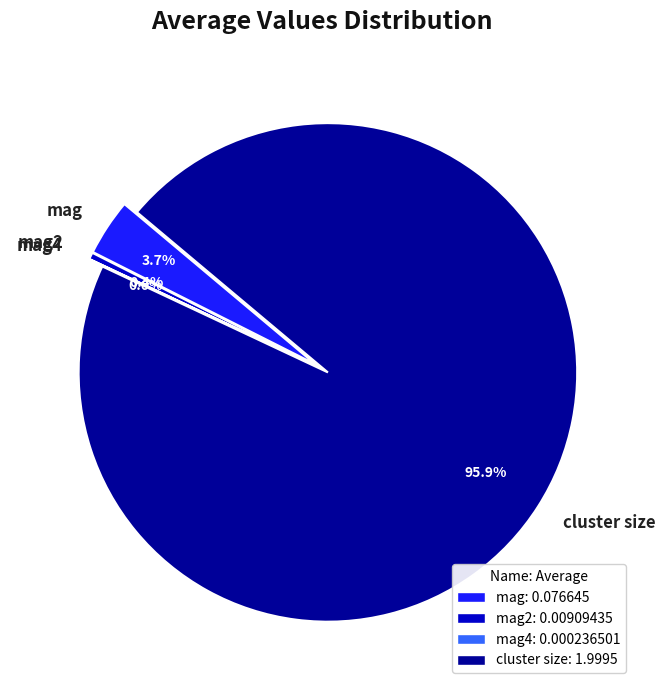

Which category has the biggest portion of the pie?

cluster size